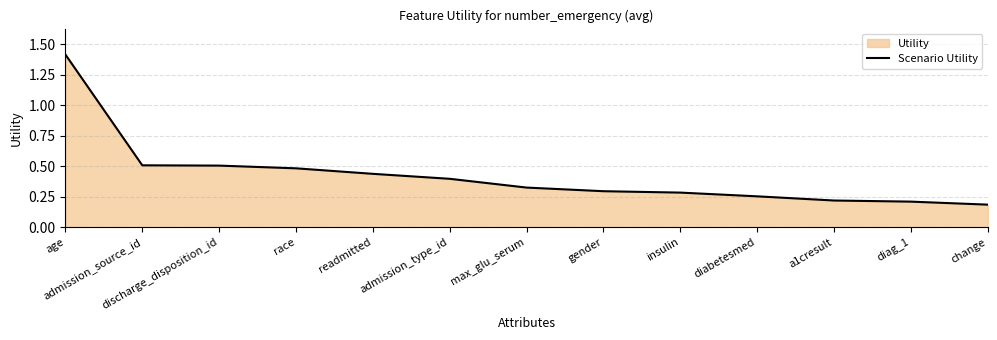

What is the difference between the values at age and gender?

1.1